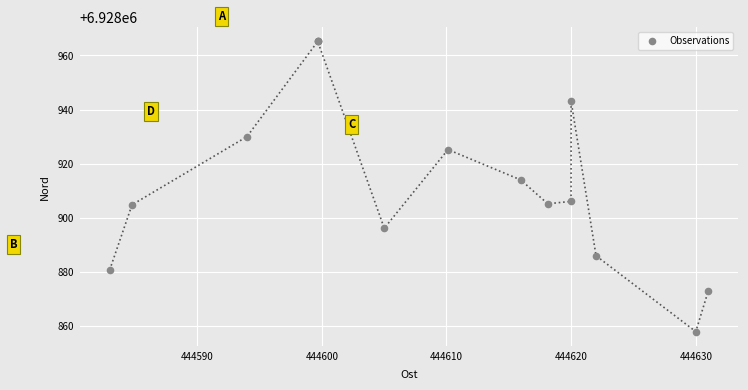

What Y value in the scatter plot is closest to 6928911?

6928914.0